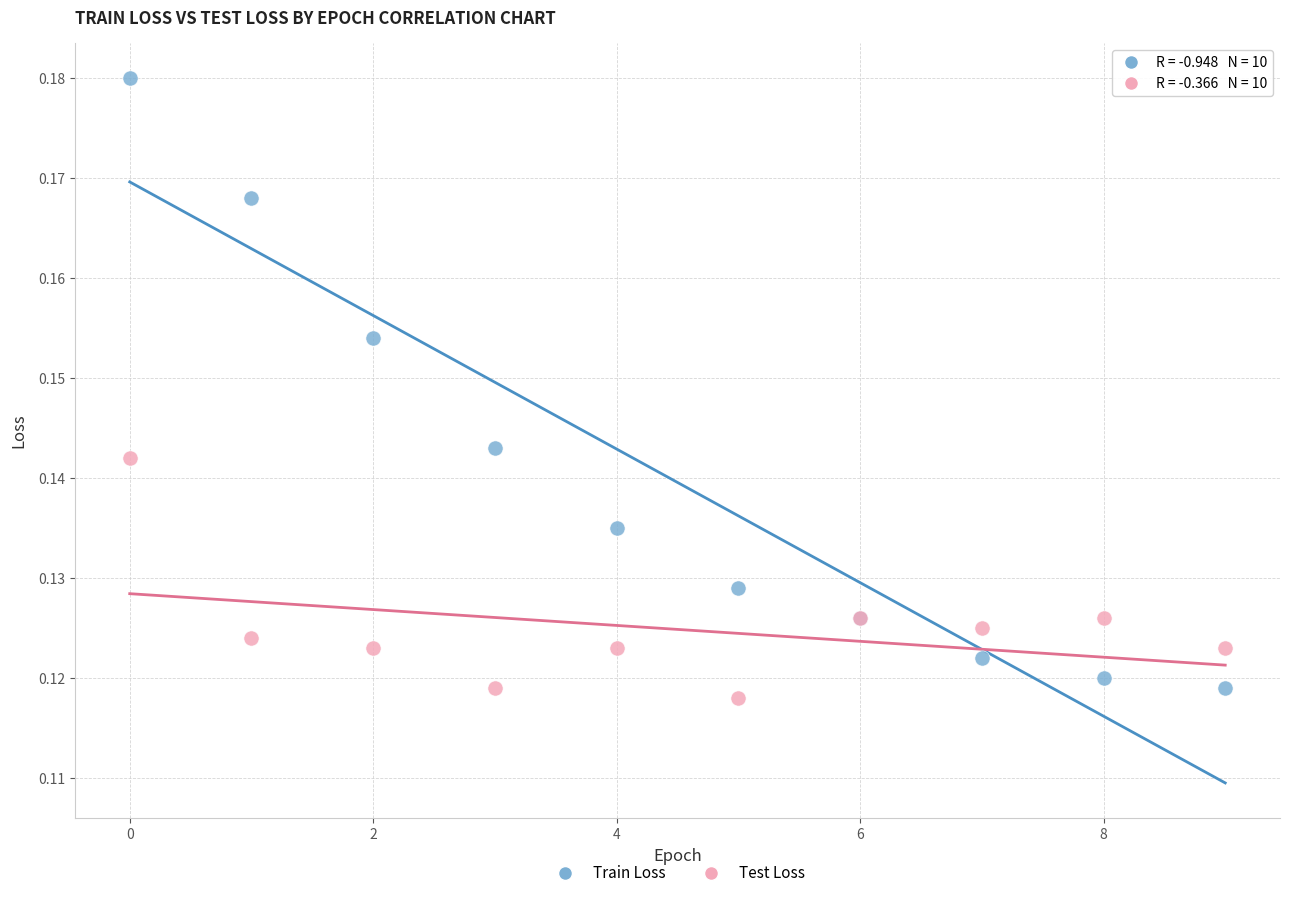

Which series has the widest spread of Y values?

Train Loss